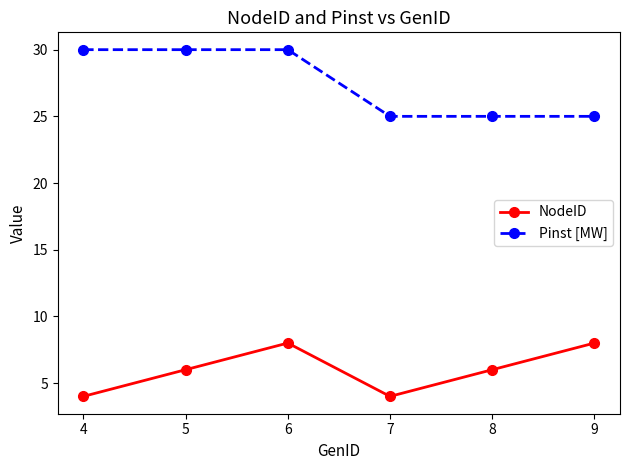

List the series in order of their overall mean, lowest first.

NodeID, Pinst [MW]